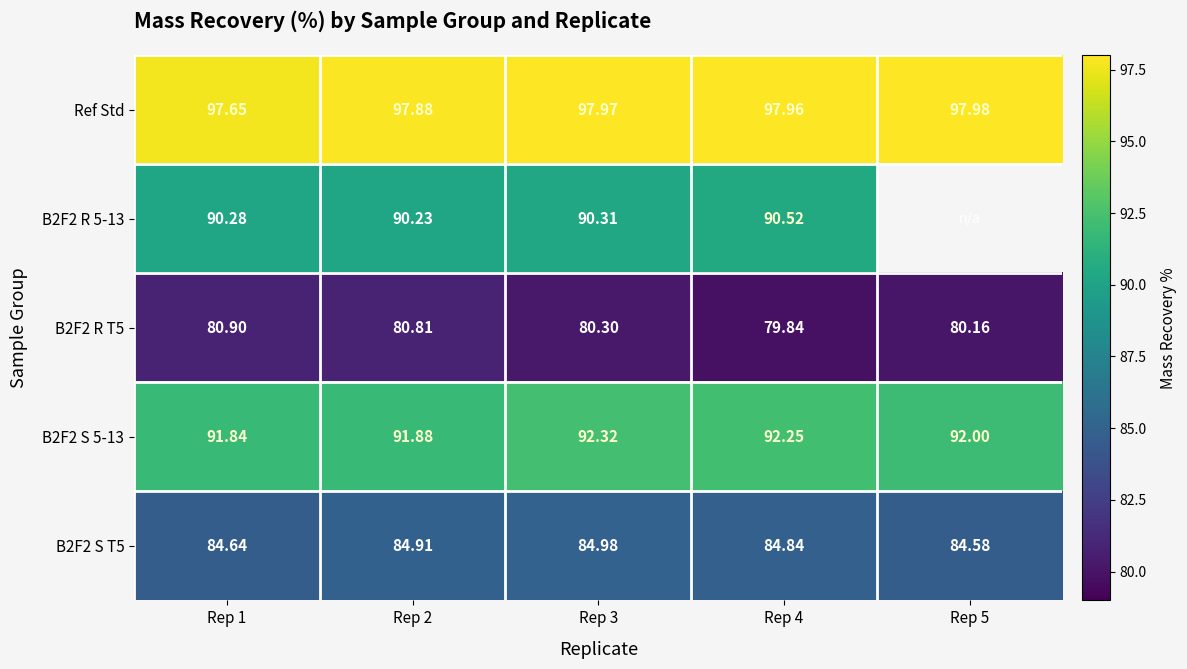

At how many categories does at least one series exceed 81?

5